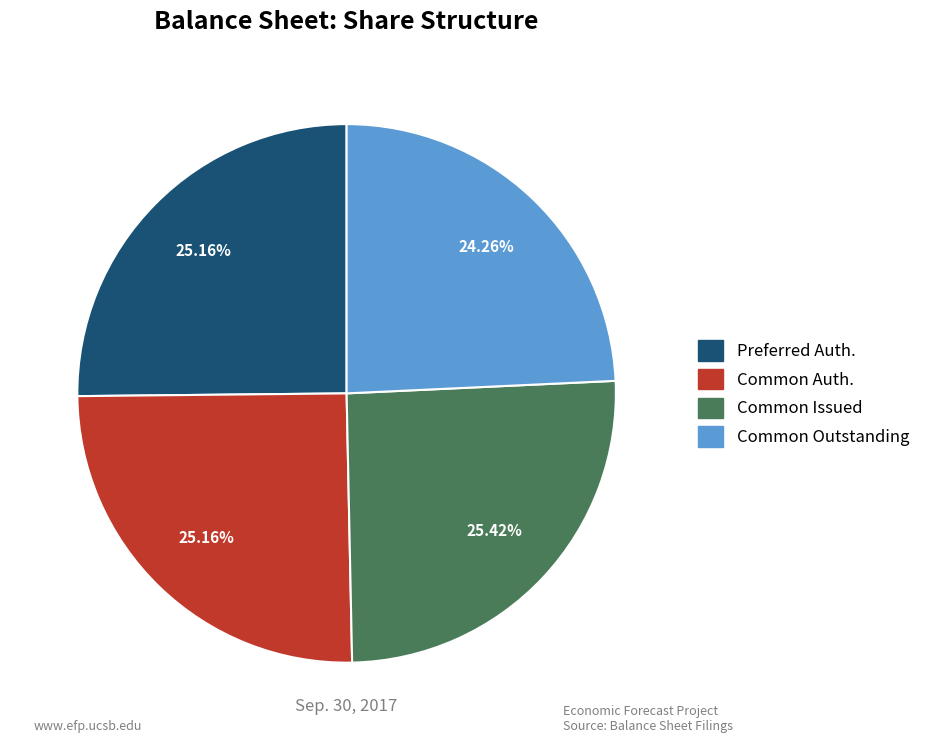

Which category has the smallest portion of the pie?

Common Outstanding